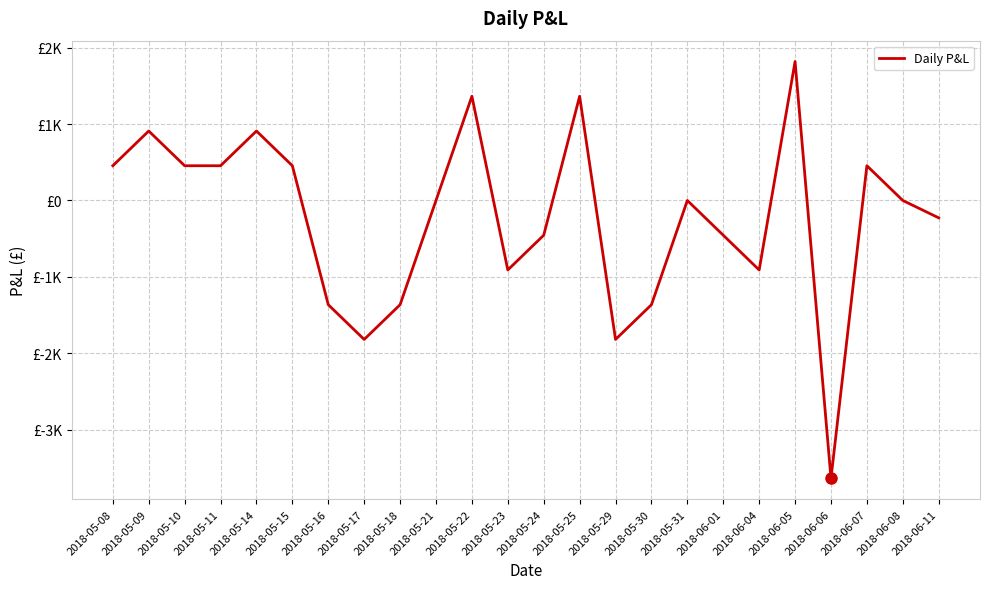

Does the chart have visible grid lines?

Yes